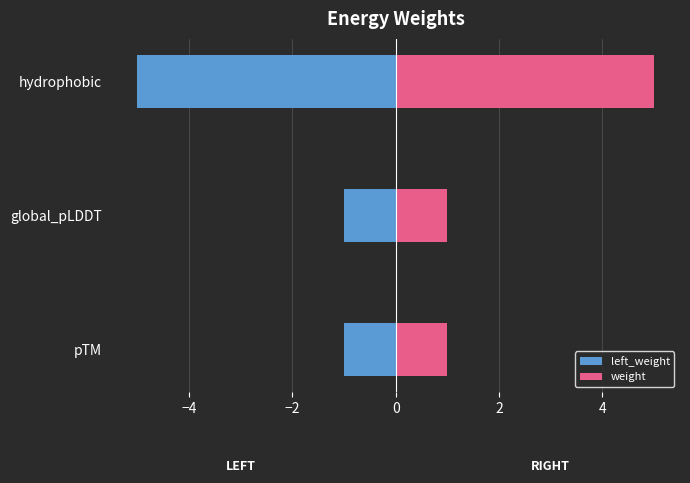

How many data points in left_weight are less than -1?

1